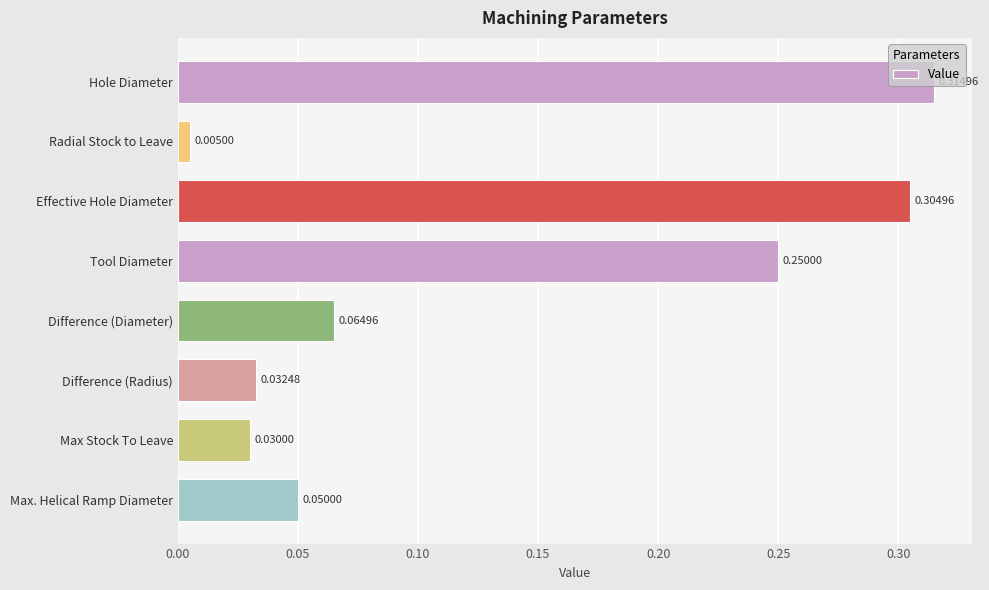

Between Max. Helical Ramp Diameter and Hole Diameter, which is larger?

Hole Diameter